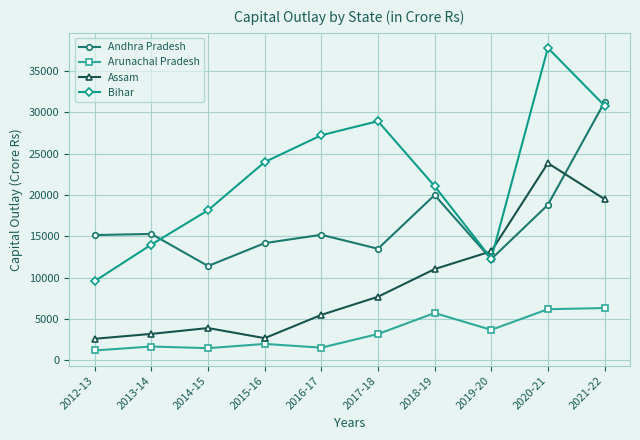

Where is Assam nearest to the value 13227?

2019-20